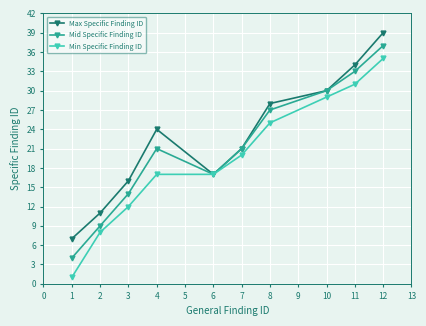

Which series has the largest range (max minus min)?

Min Specific Finding ID